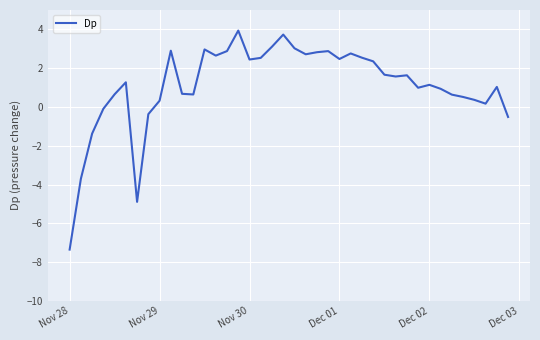

What is the minimum value shown in the chart?

-7.4